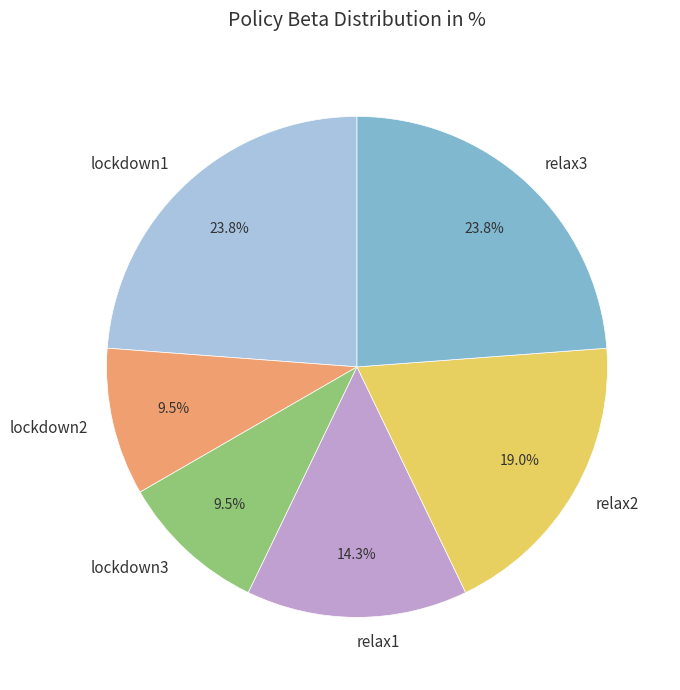

Between lockdown1 and relax2, which is larger?

lockdown1